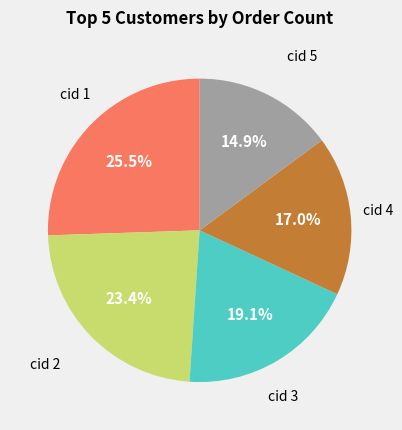

Is there a majority slice in this chart?

No